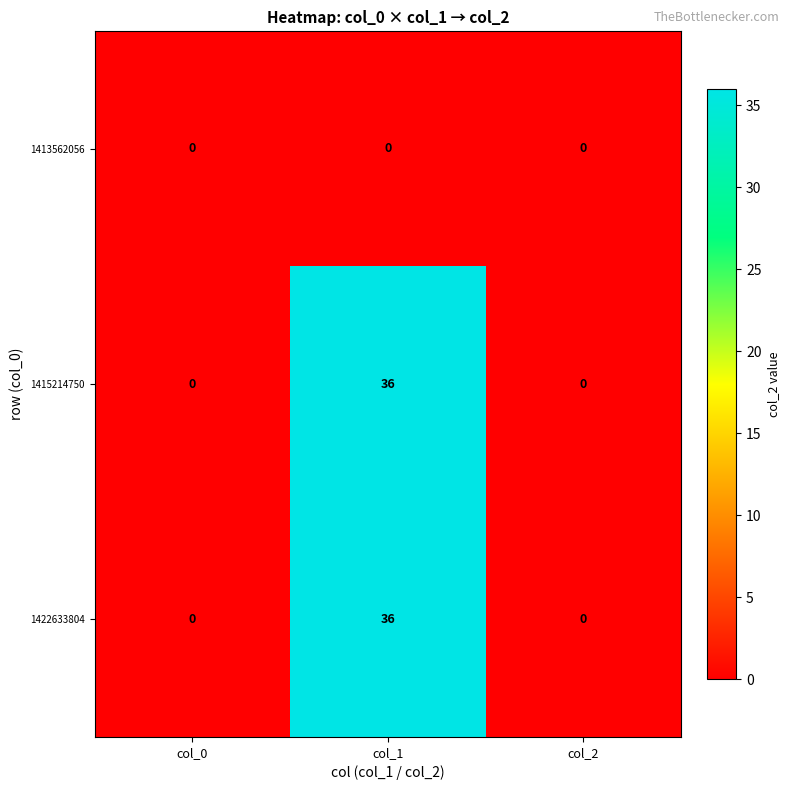

True or false: 1415214750 has a value of 20 at col_2.

False